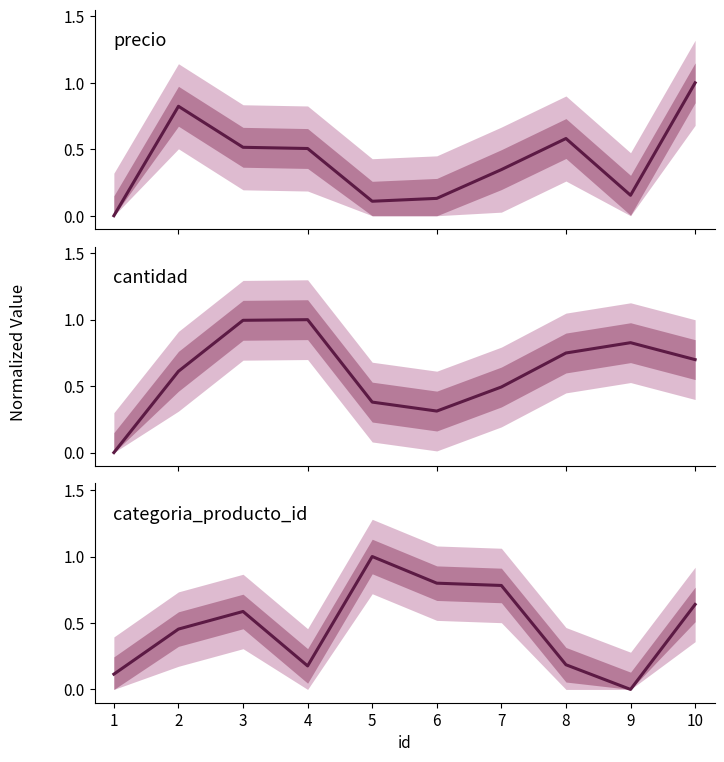

How many values in the precio series exceed 0?

9